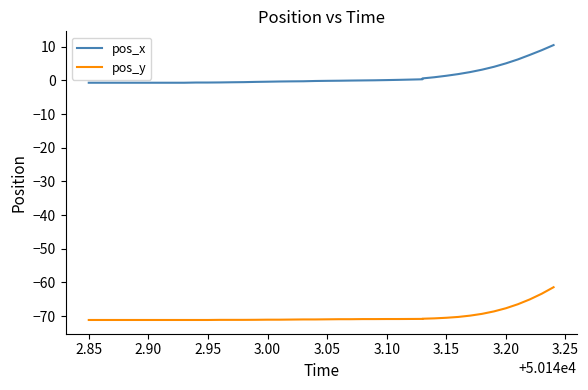

What is the maximum value shown in the chart?

10.5